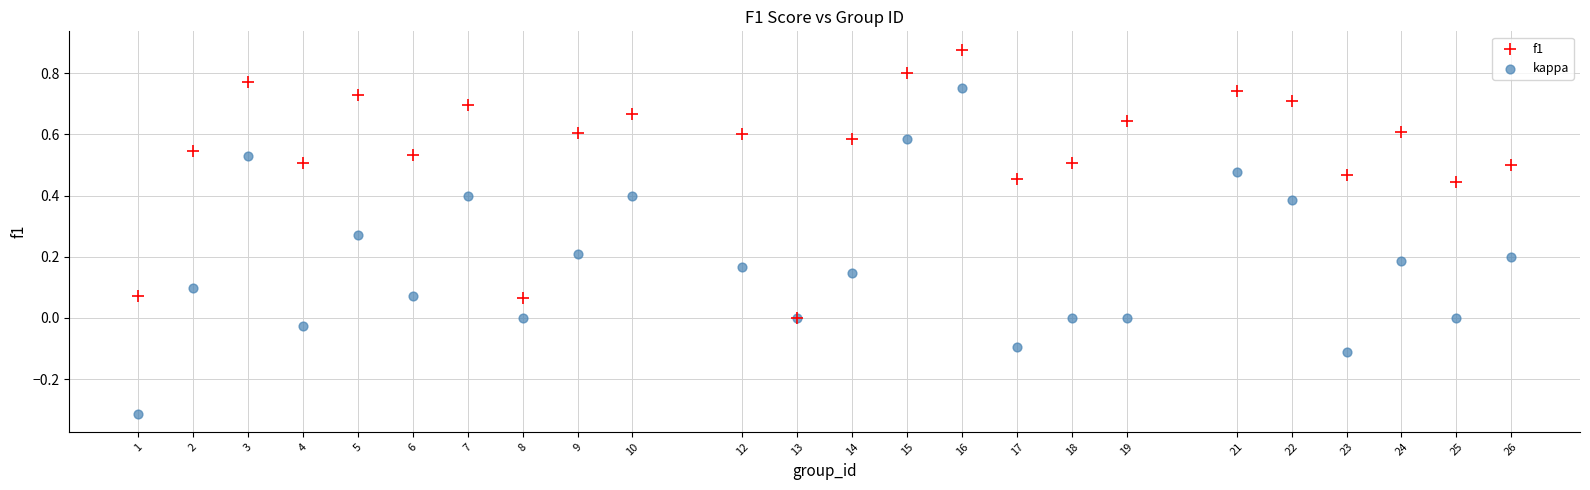

Which series contains the lowest Y value?

kappa